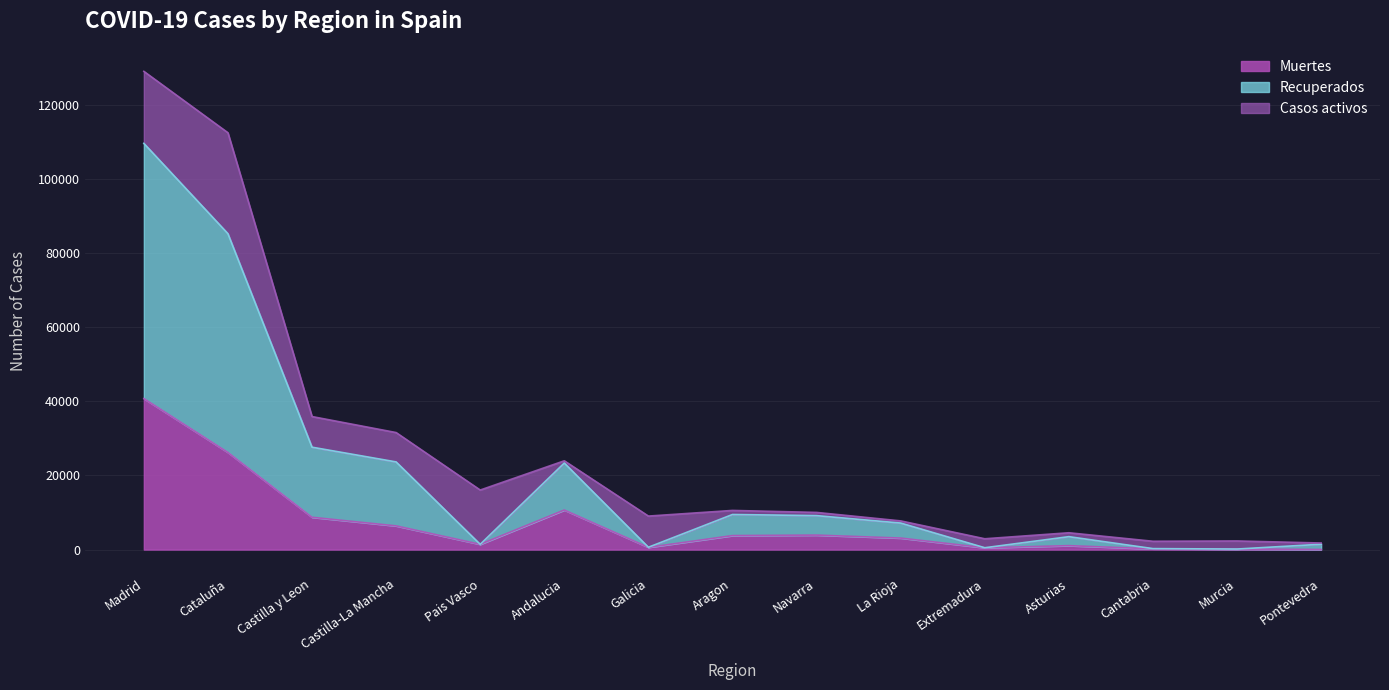

At which category is the sum across all series the highest?

Madrid